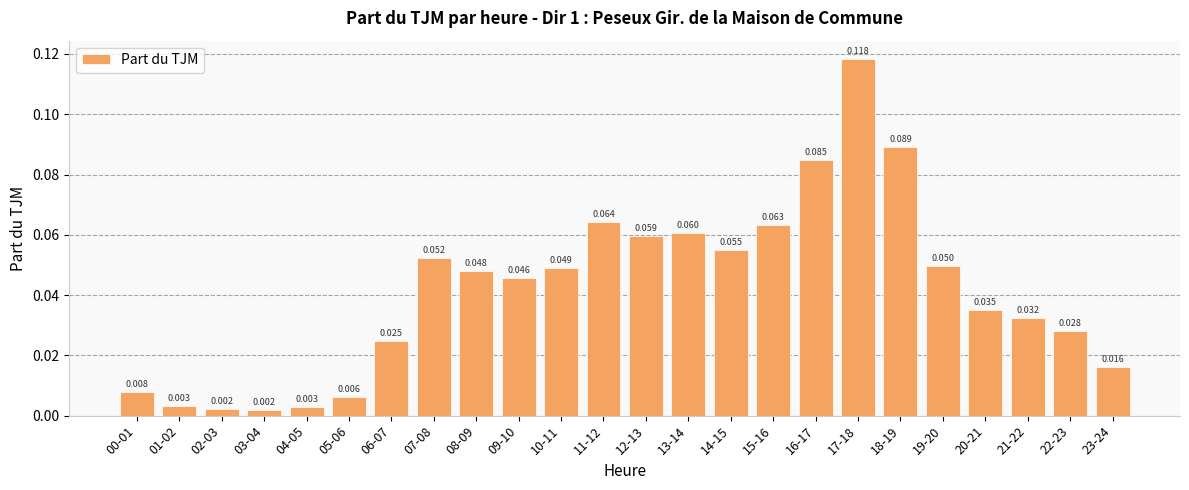

What is the label of the 4th bar from the left?

03-04